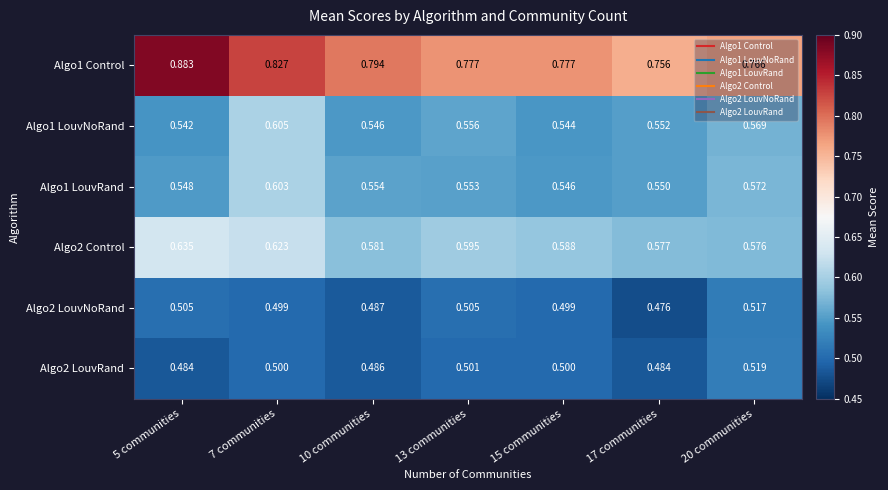

At how many categories does at least one series exceed 0?

7